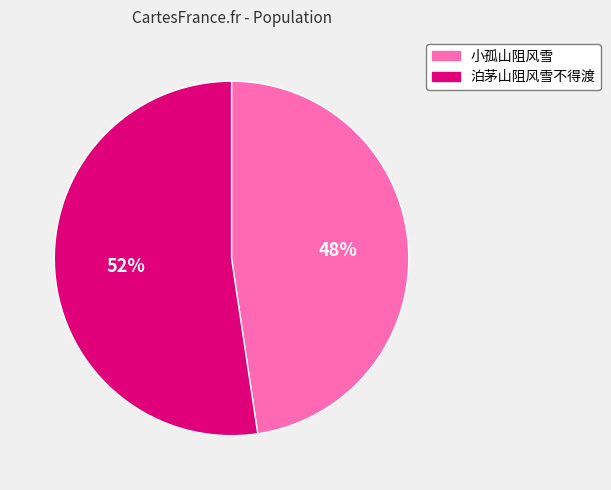

To the nearest percent, what is the average slice percentage?

50%